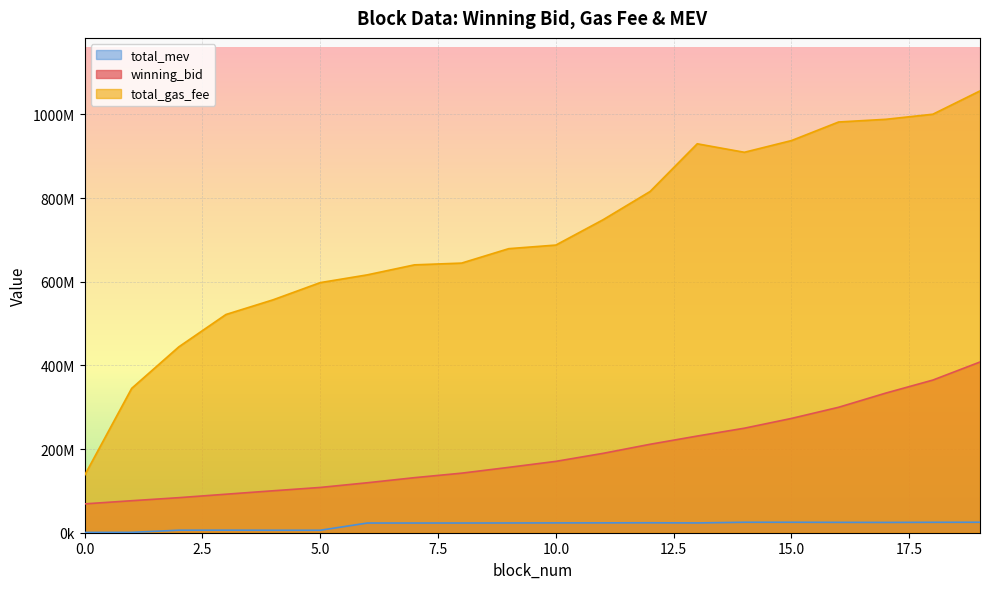

Which series changed the most between 7 and 17?

total_gas_fee